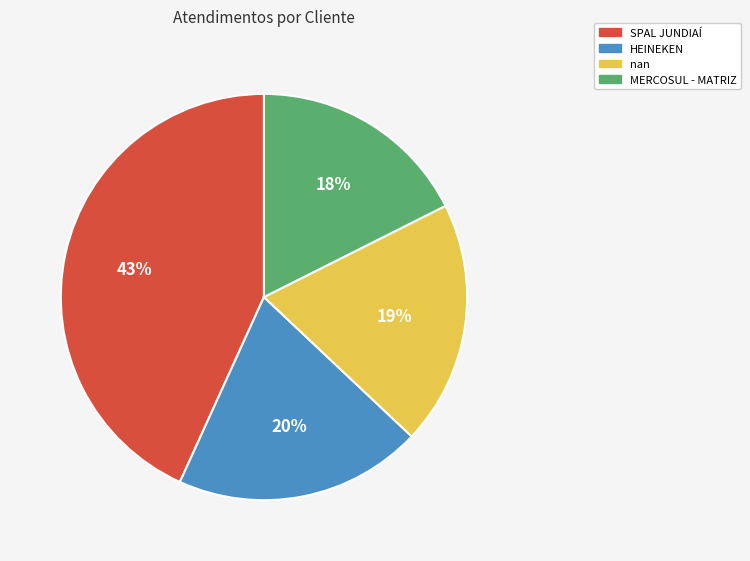

Between SPAL JUNDIAÍ and MERCOSUL - MATRIZ, which is larger?

SPAL JUNDIAÍ